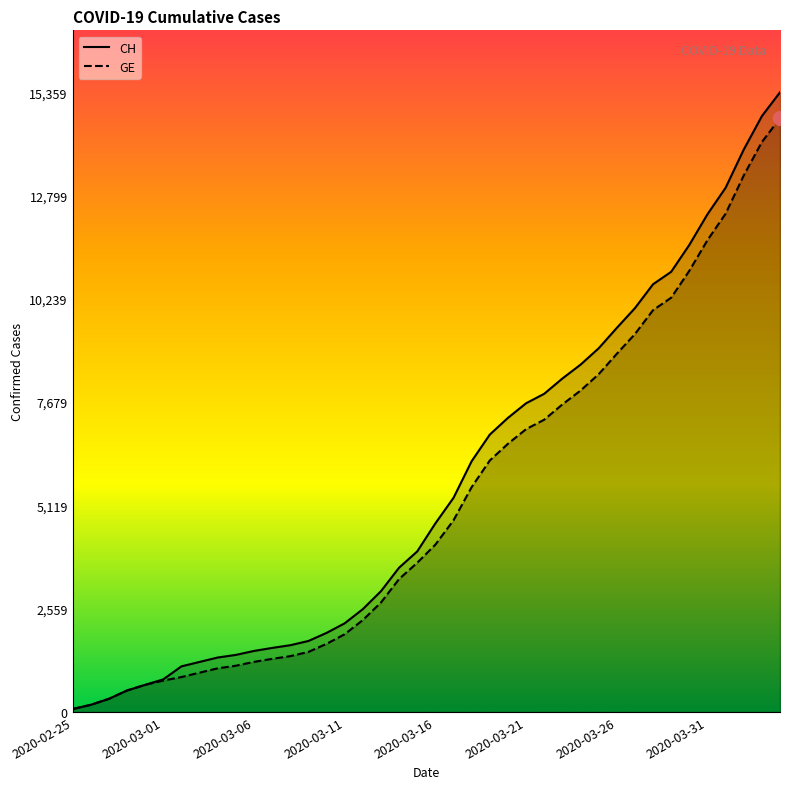

What is the greatest value displayed?

15359